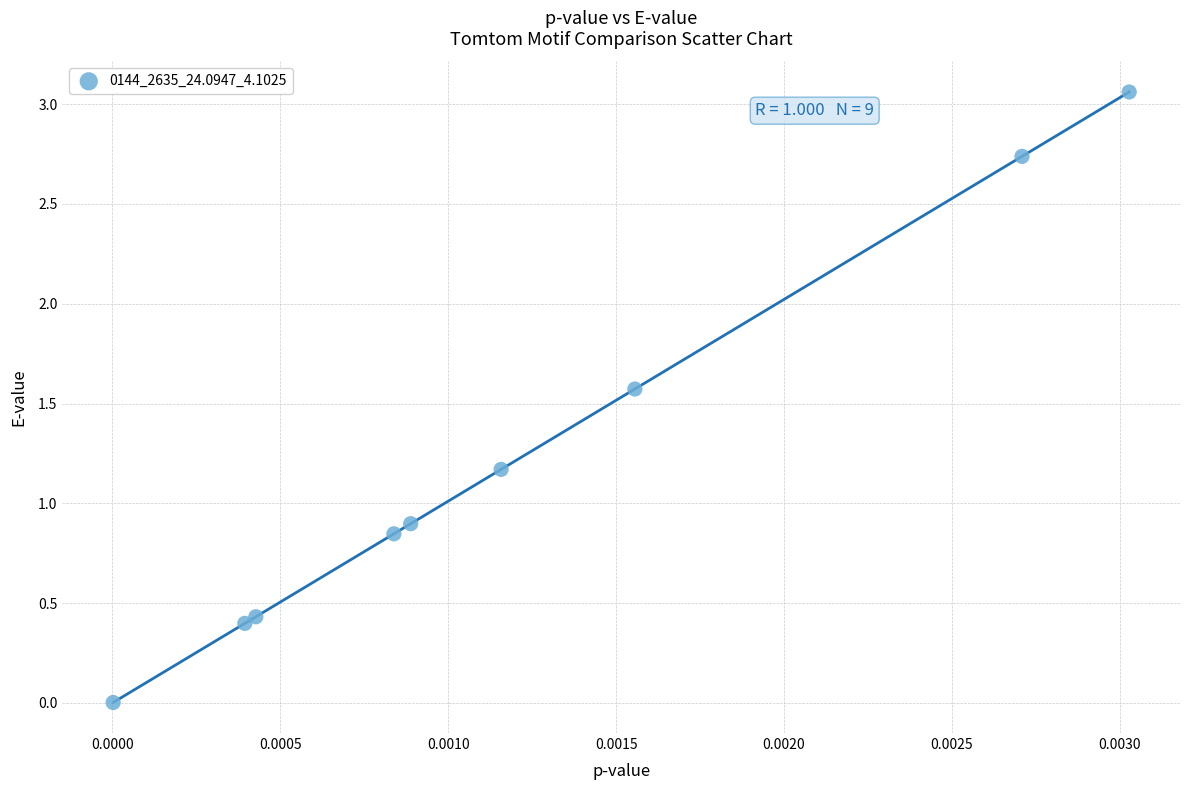

What Y value in the scatter plot is closest to 1?

0.9